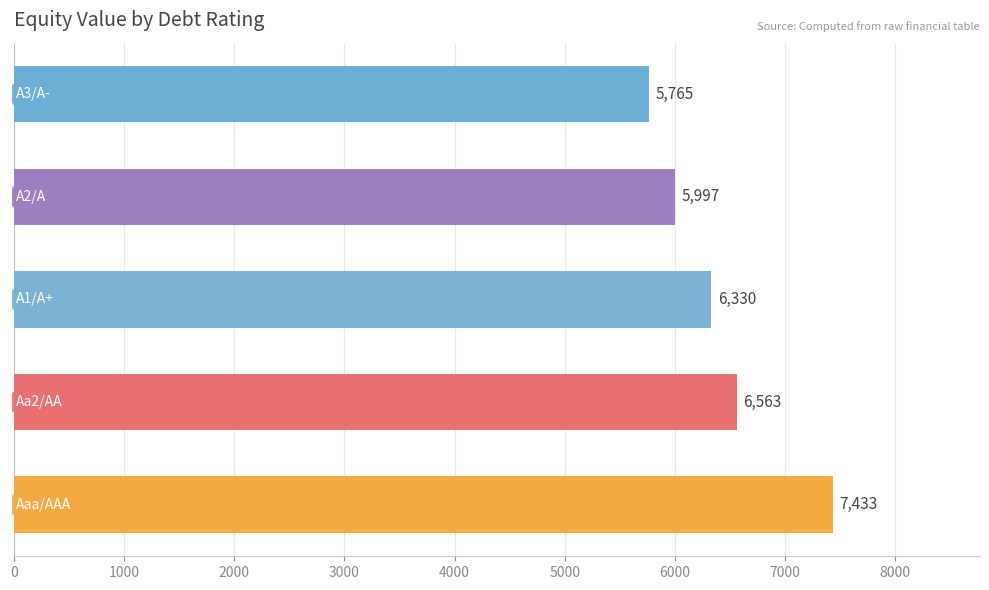

What is the greatest value displayed?

7432.6